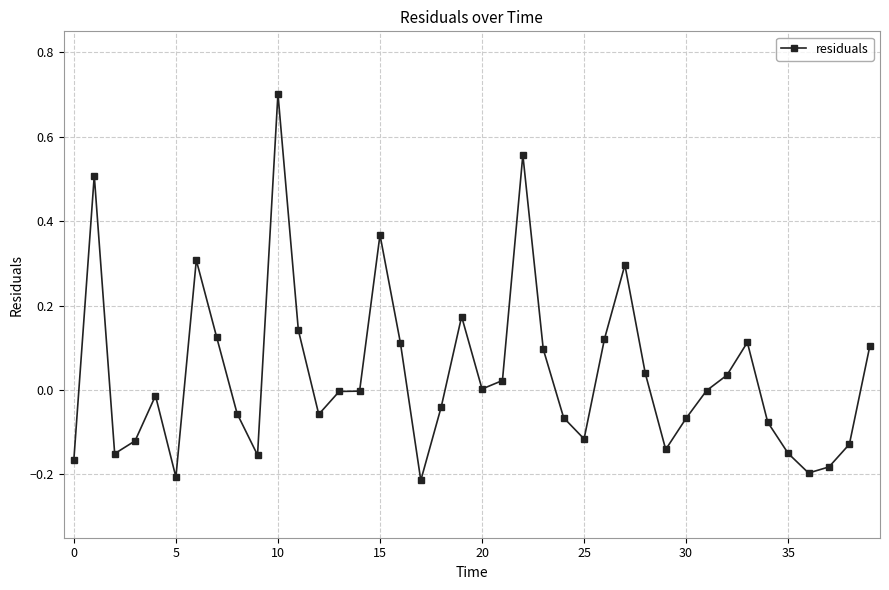

How many categories are shown in the chart?

40